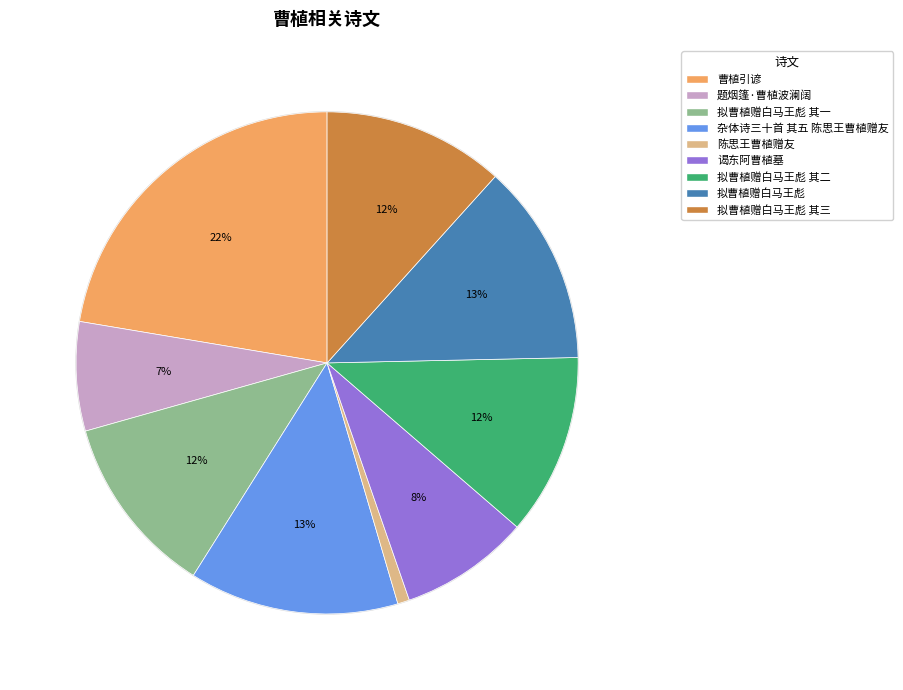

Is the sum of 曹植引谚 and 拟曹植赠白马王彪 其三 greater than half?

No